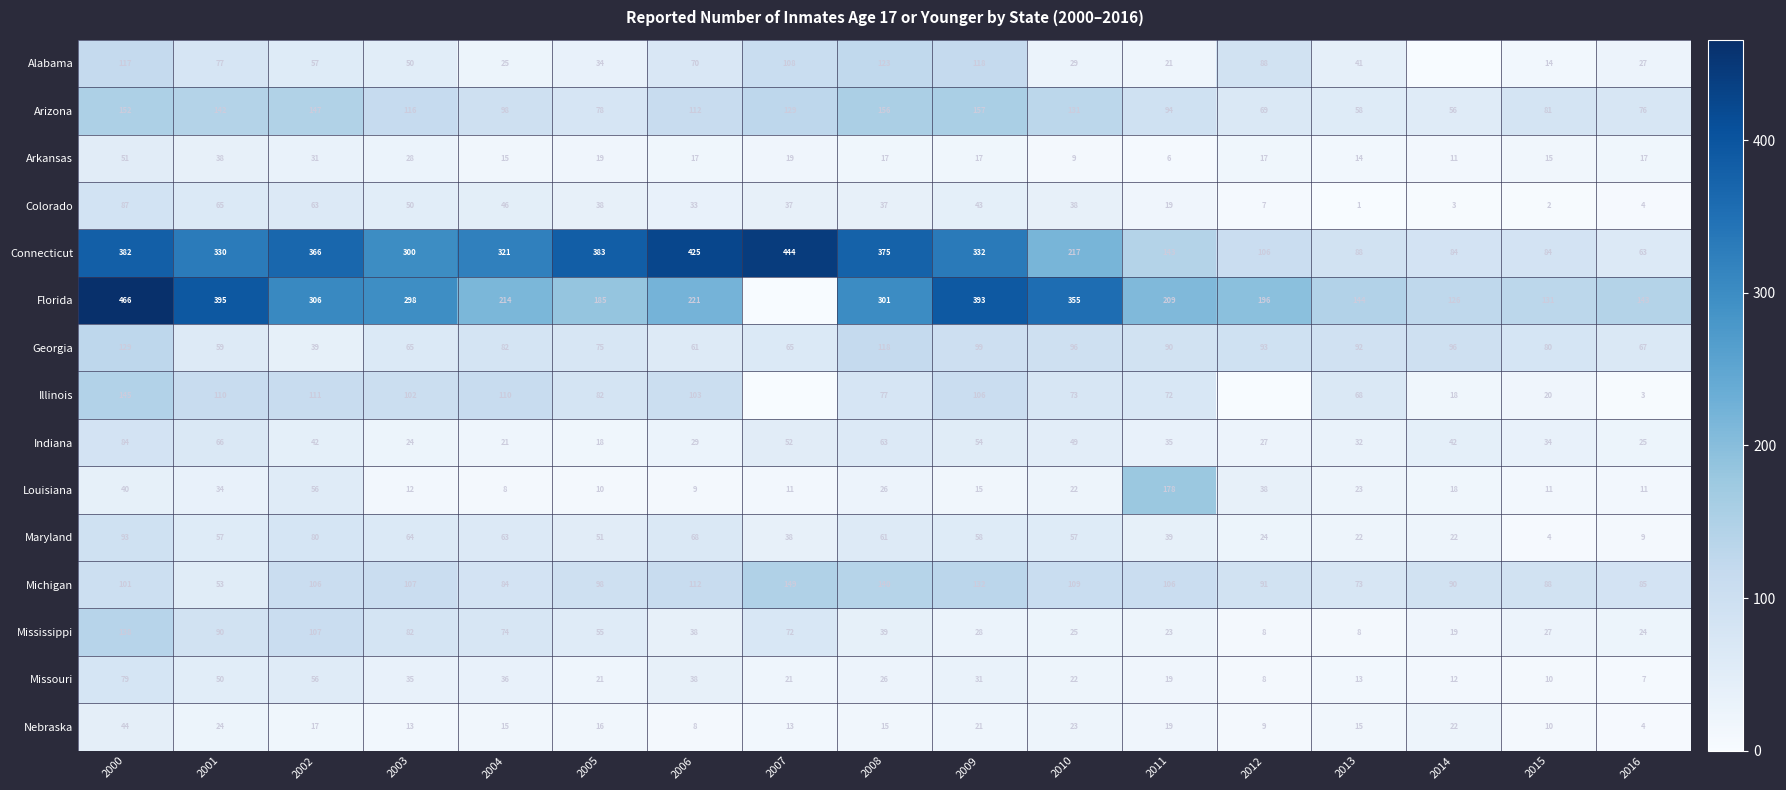

What is the difference between the highest and lowest values at 2011?

203